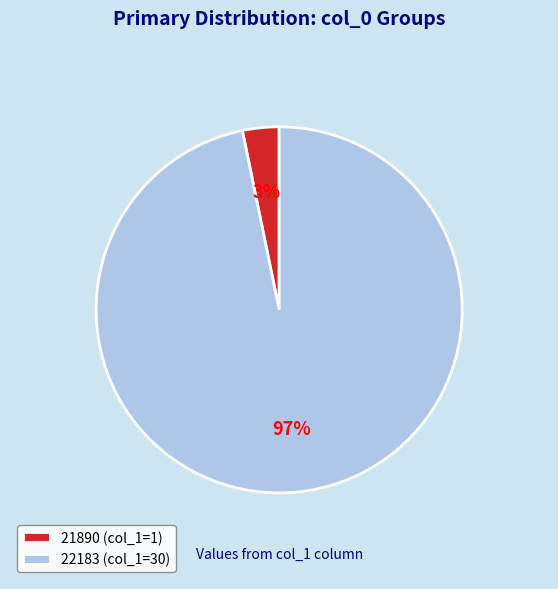

What is the smallest slice in the pie chart?

21890